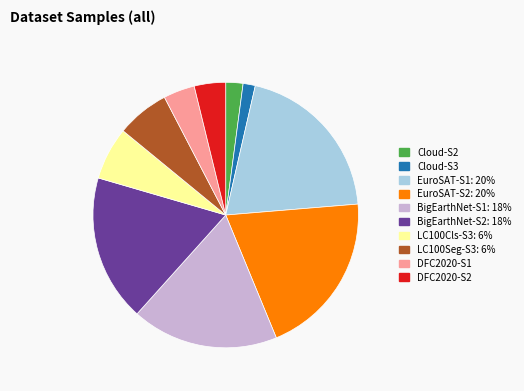

Is there any slice that represents more than half of the pie?

No